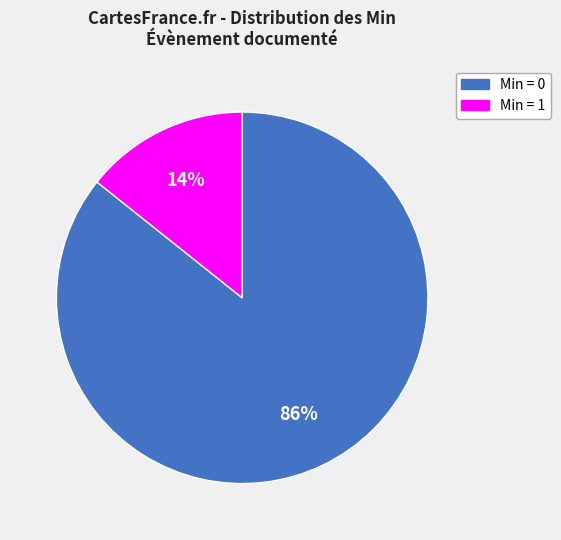

Rank the categories by value from highest to lowest.

Min = 0, Min = 1